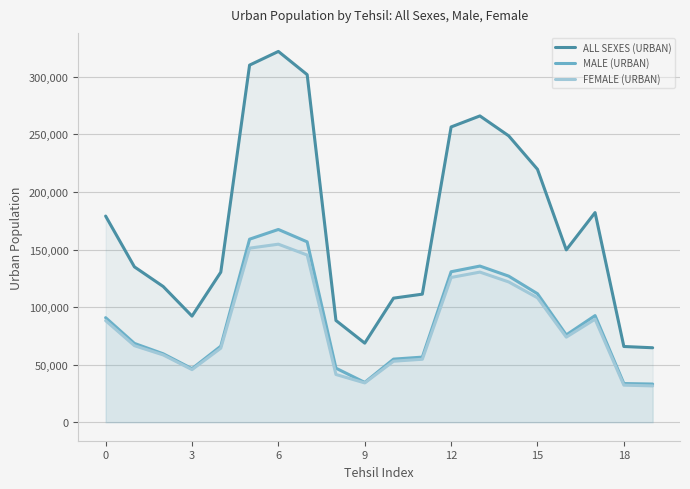

What is the difference between the second highest and second lowest values in the ALL SEXES (URBAN) series?

244430.0